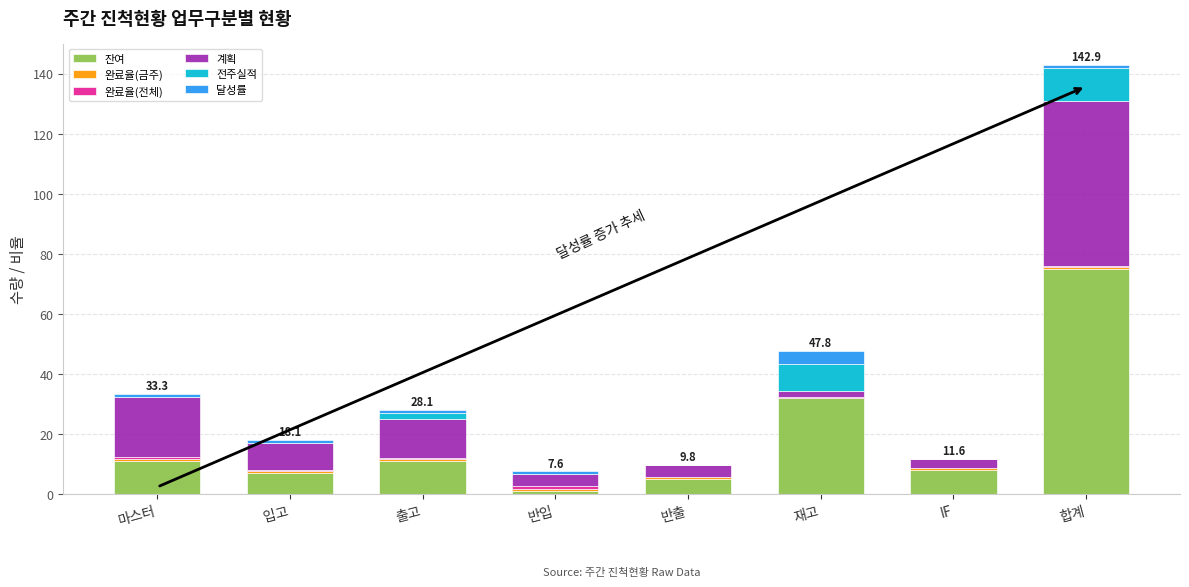

Is it true that 잔여 equals 6.2 at 마스터?

False